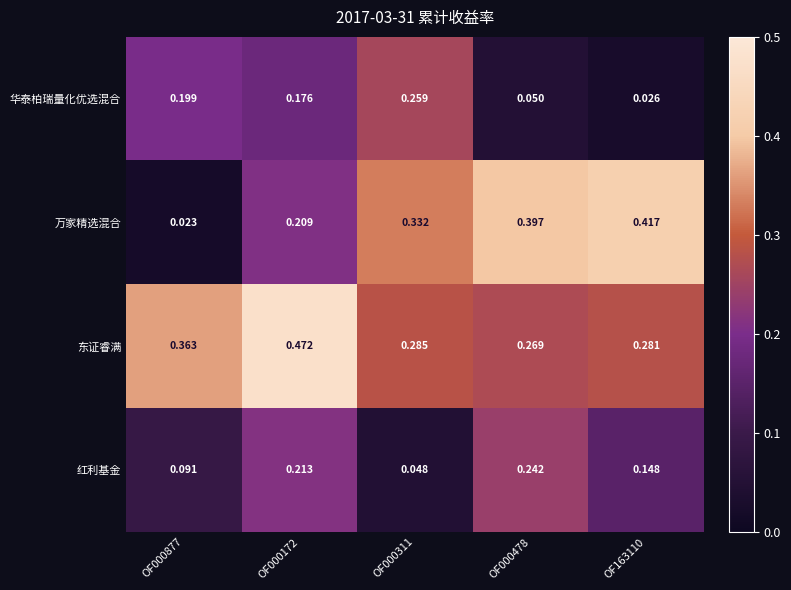

Is the value of 红利基金 at OF000478 greater than the value of 华泰柏瑞量化优选混合 at OF000478?

Yes